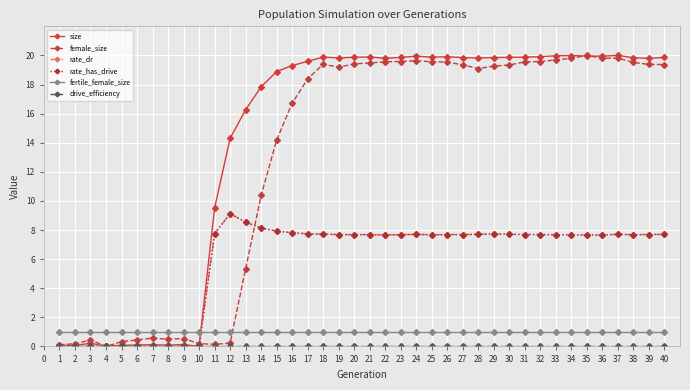

At how many categories does at least one series exceed 3?

30